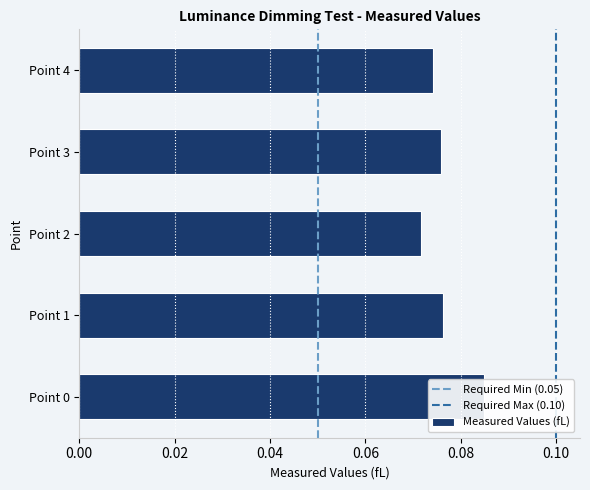

The chart shows a value of 0.0 at Point 0. True or false?

False